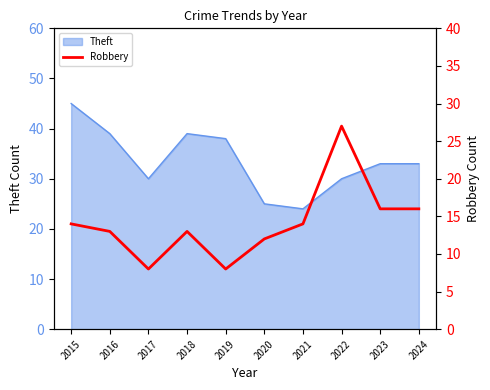

What is the lowest value of the Theft series?

24